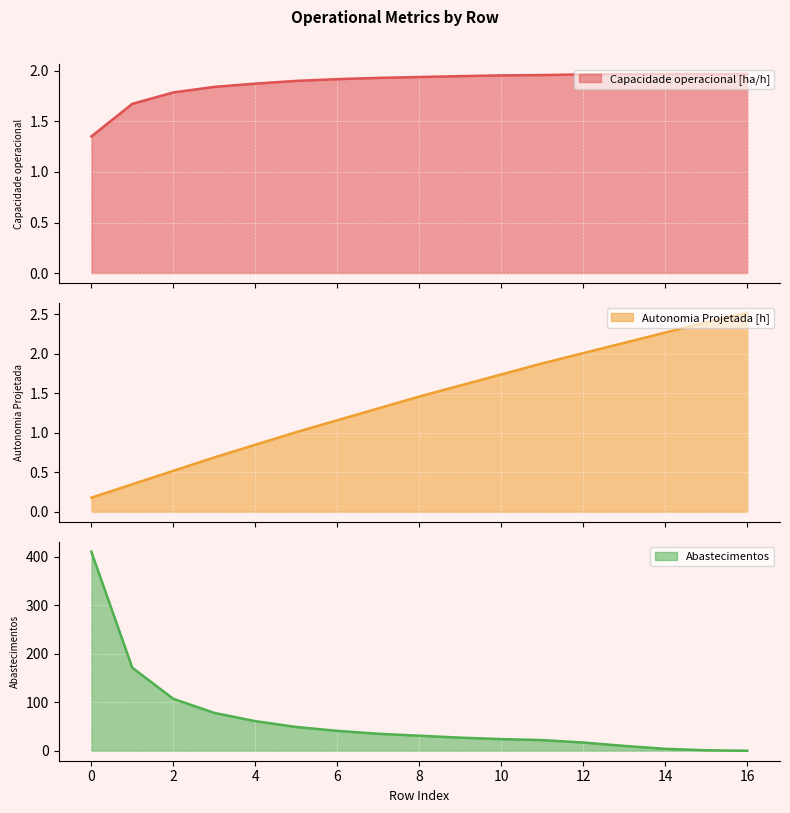

Between 8 and 10, which series saw the biggest shift?

Abastecimentos